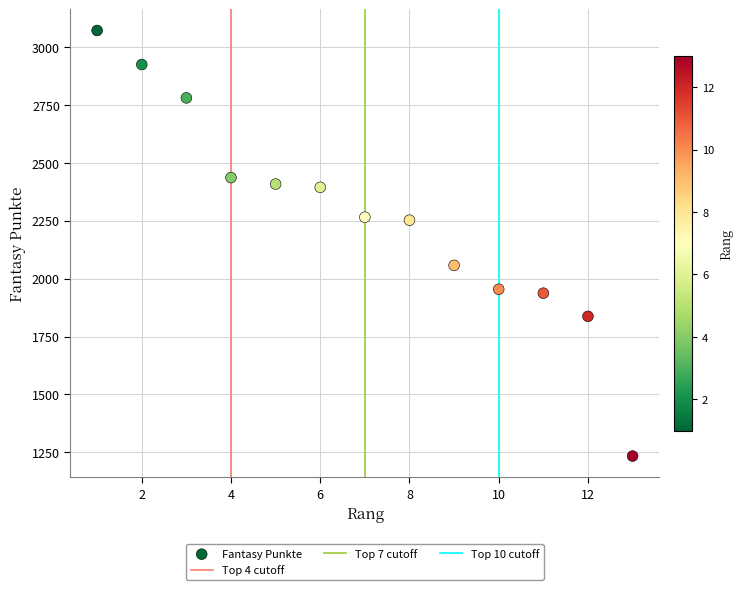

What is the range of X values (max minus min)?

12